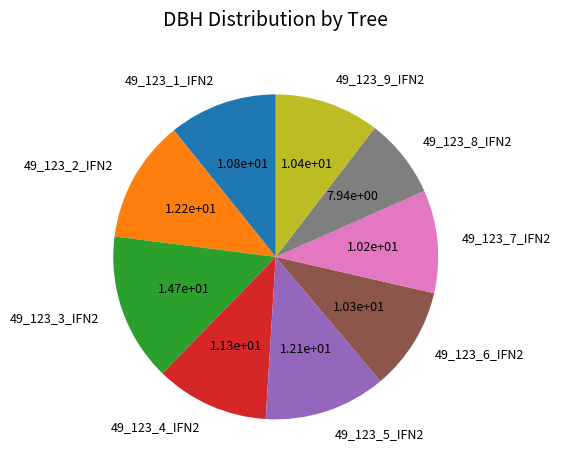

Between 49_123_7_IFN2 and 49_123_4_IFN2, which is larger?

49_123_4_IFN2